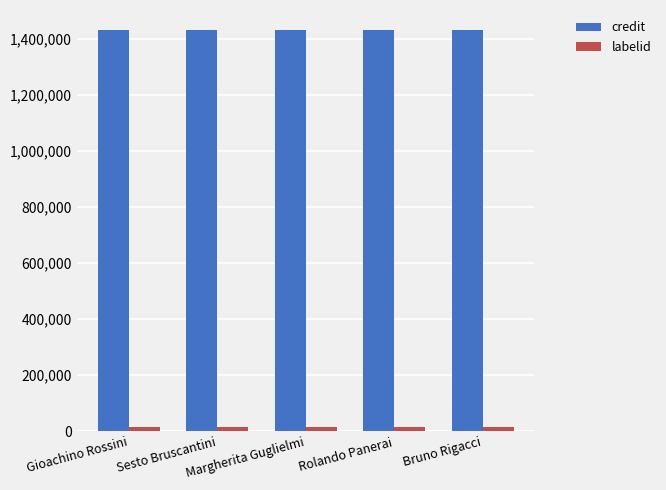

What is the sum of the labelid values at Gioachino Rossini and Bruno Rigacci?

30296